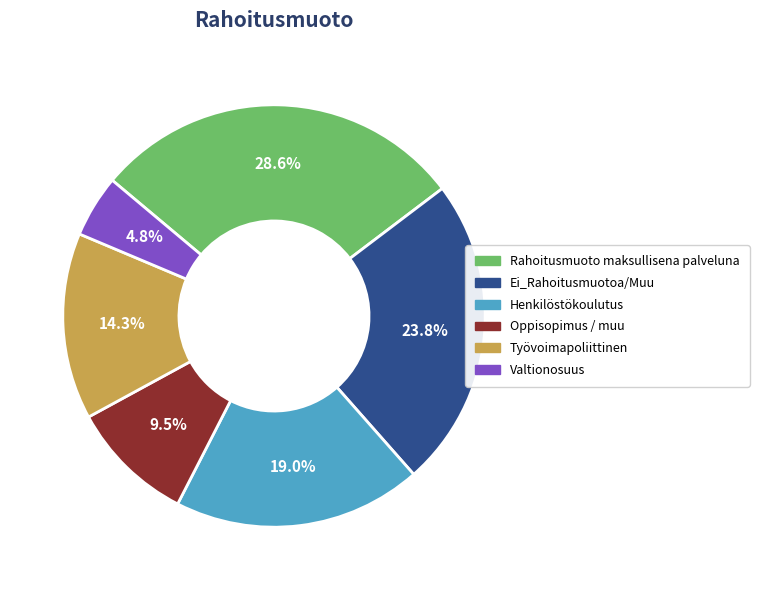

To the nearest percent, what is the combined percentage of Valtionosuus and Työvoimapoliittinen?

19%